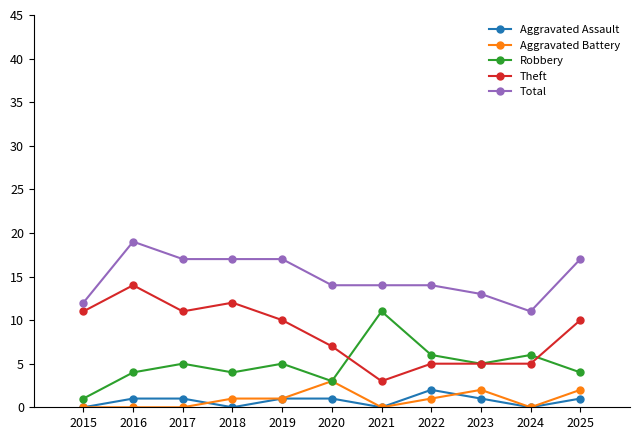

What is the total value across all series at 2017?

34